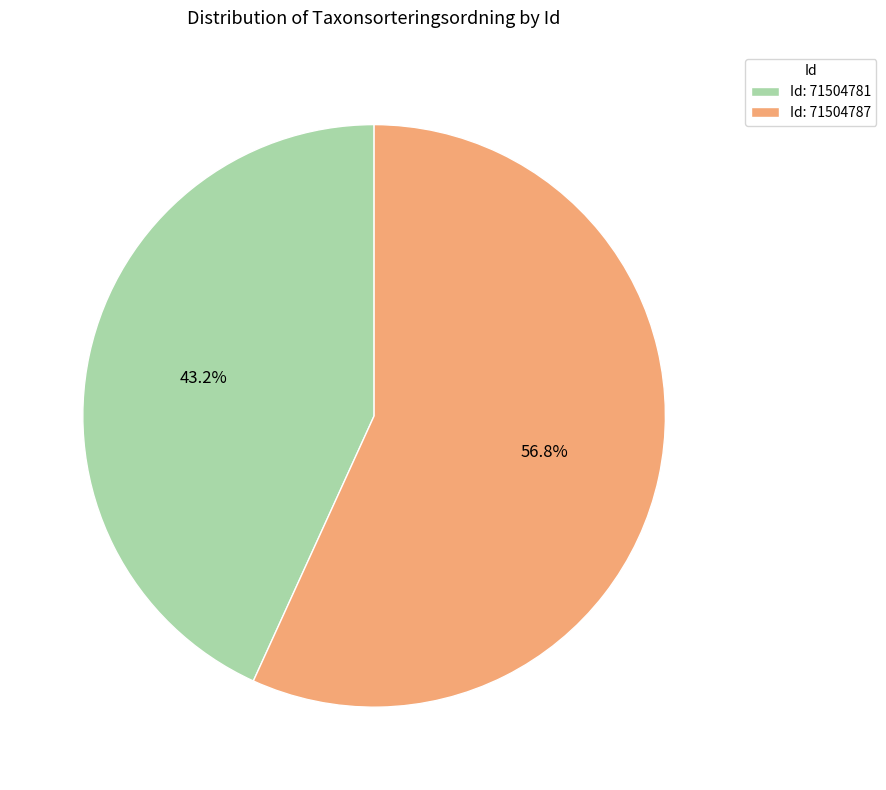

Count the number of slices in the pie.

2